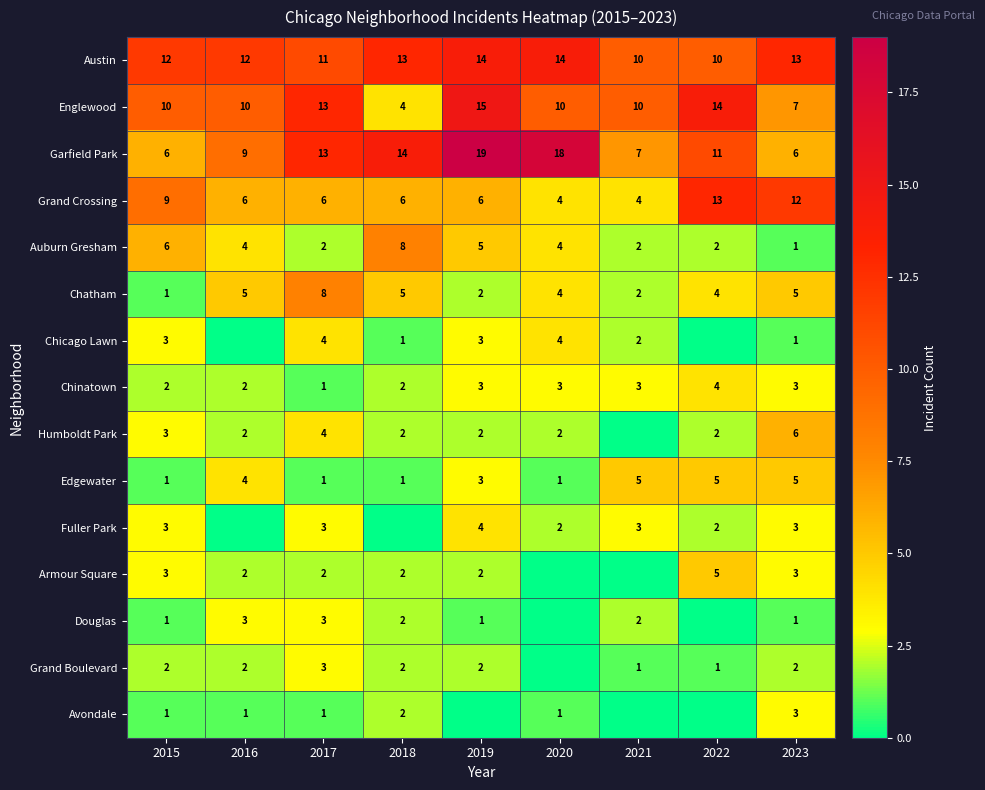

True or false: Humboldt Park has a value of 1 at 2019.

False